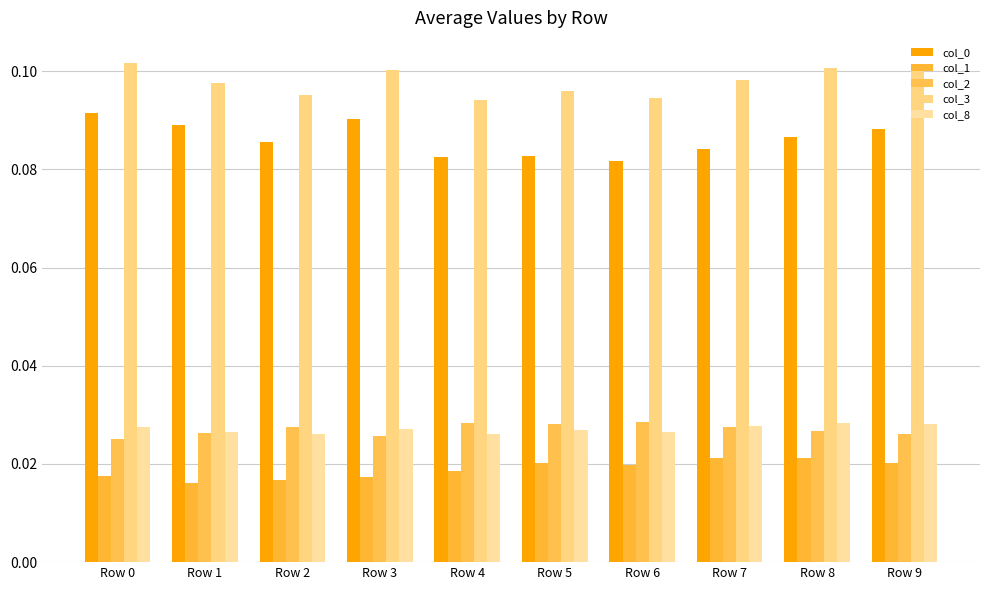

What is the sum of all col_1 values?

0.2